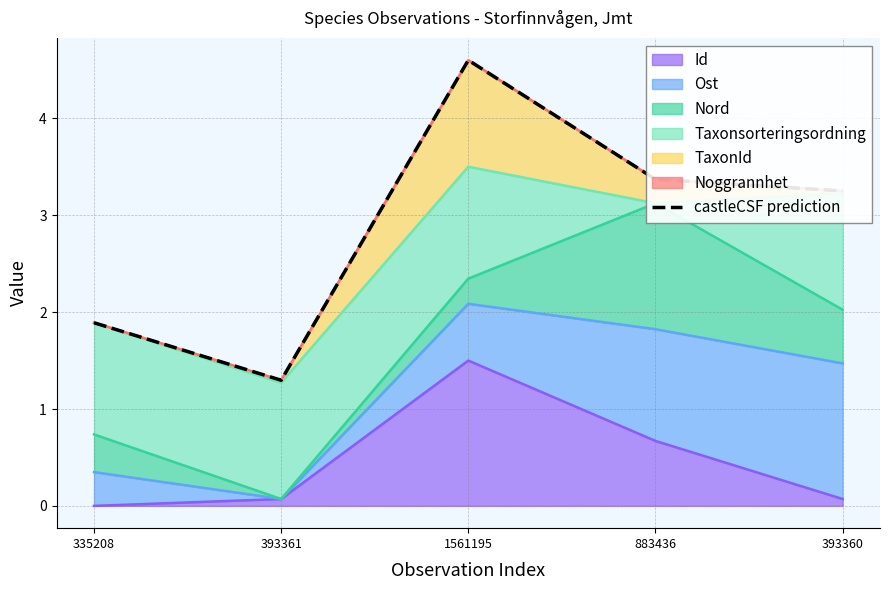

Where is the data nearest to the value 2?

335208